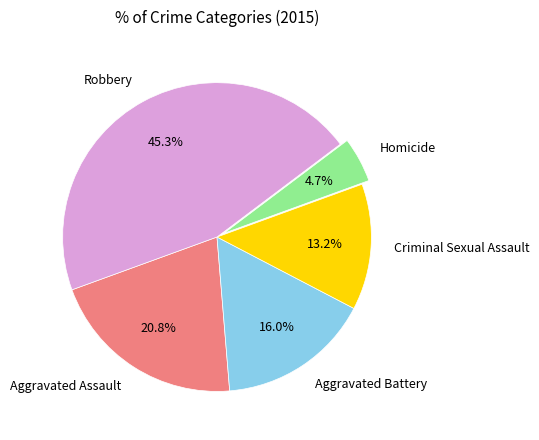

How many segments does this pie chart have?

5